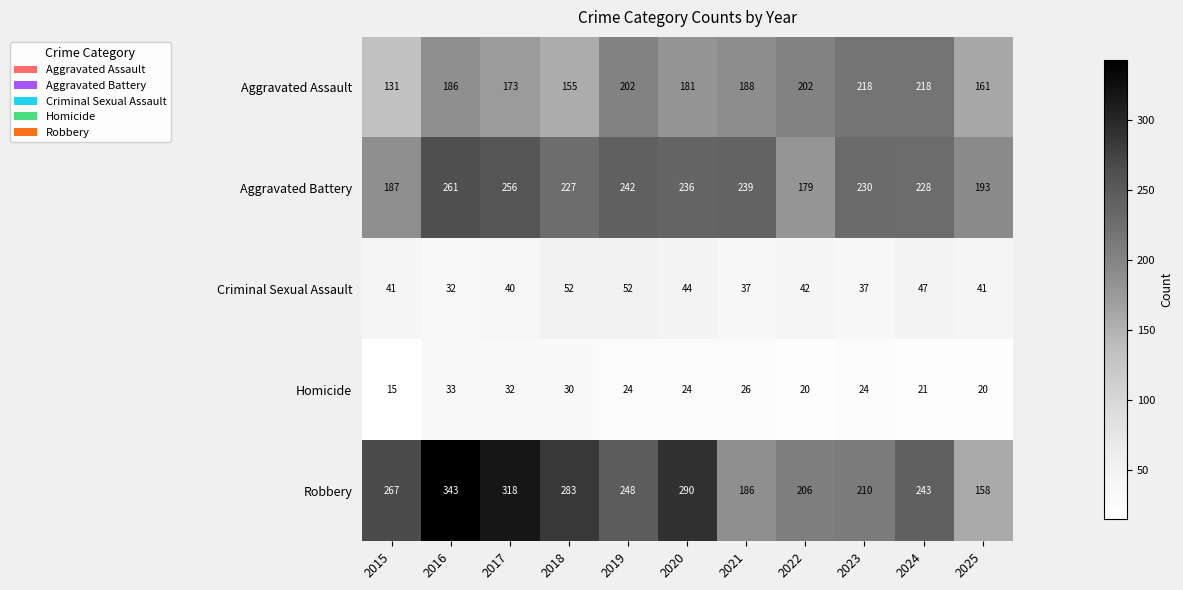

The value of Aggravated Battery at 2021 is 77. True or false?

False